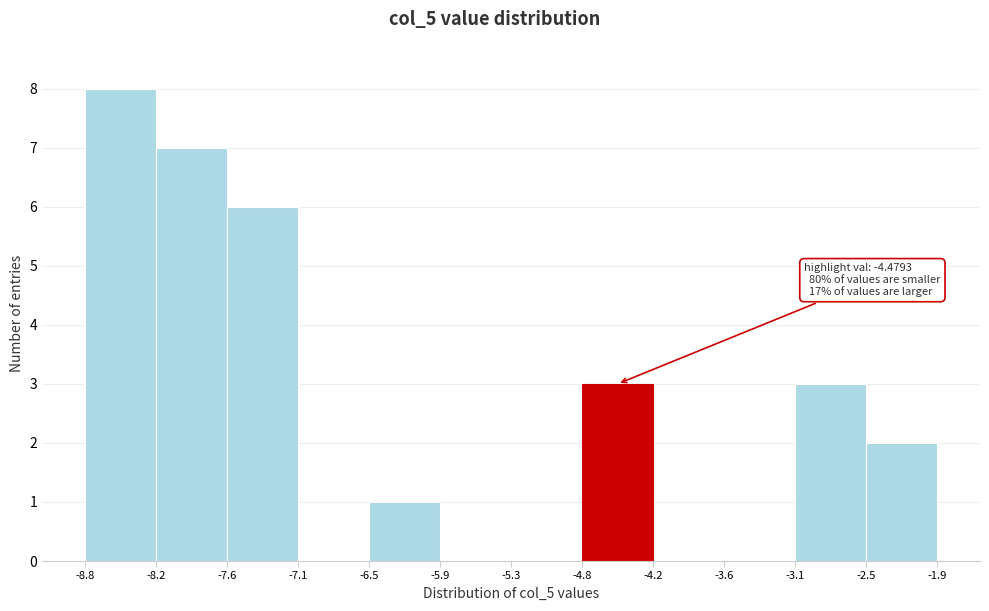

Which range on the x-axis has the tallest bar?

-8.8 to -8.2